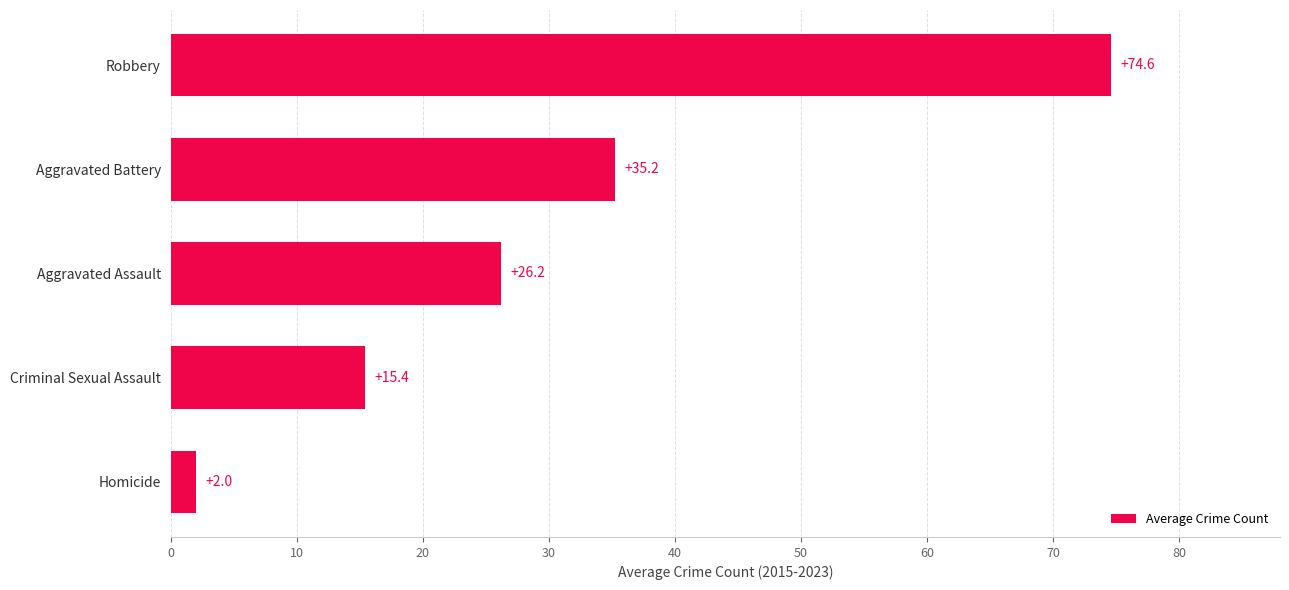

At which category does the chart reach its peak across all series?

Robbery